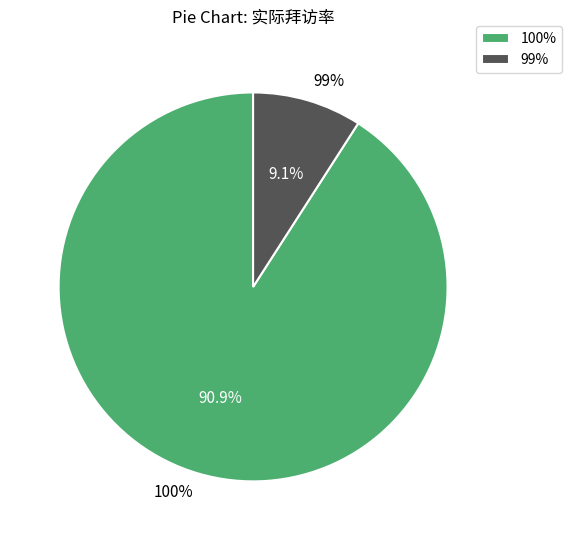

Rank the categories by value from highest to lowest.

100%, 99%